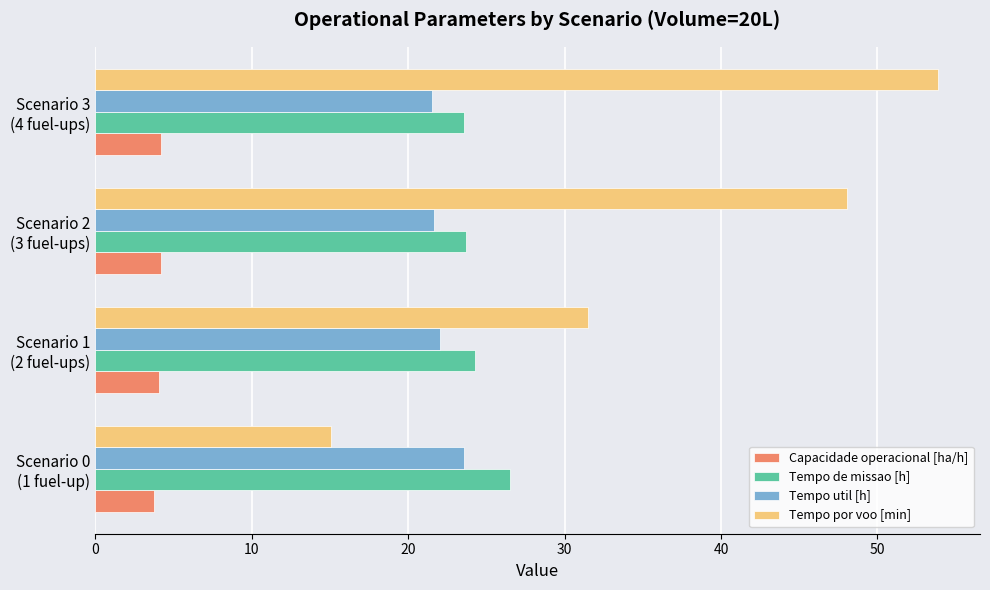

Which series has the largest range (max minus min)?

Tempo por voo [min]